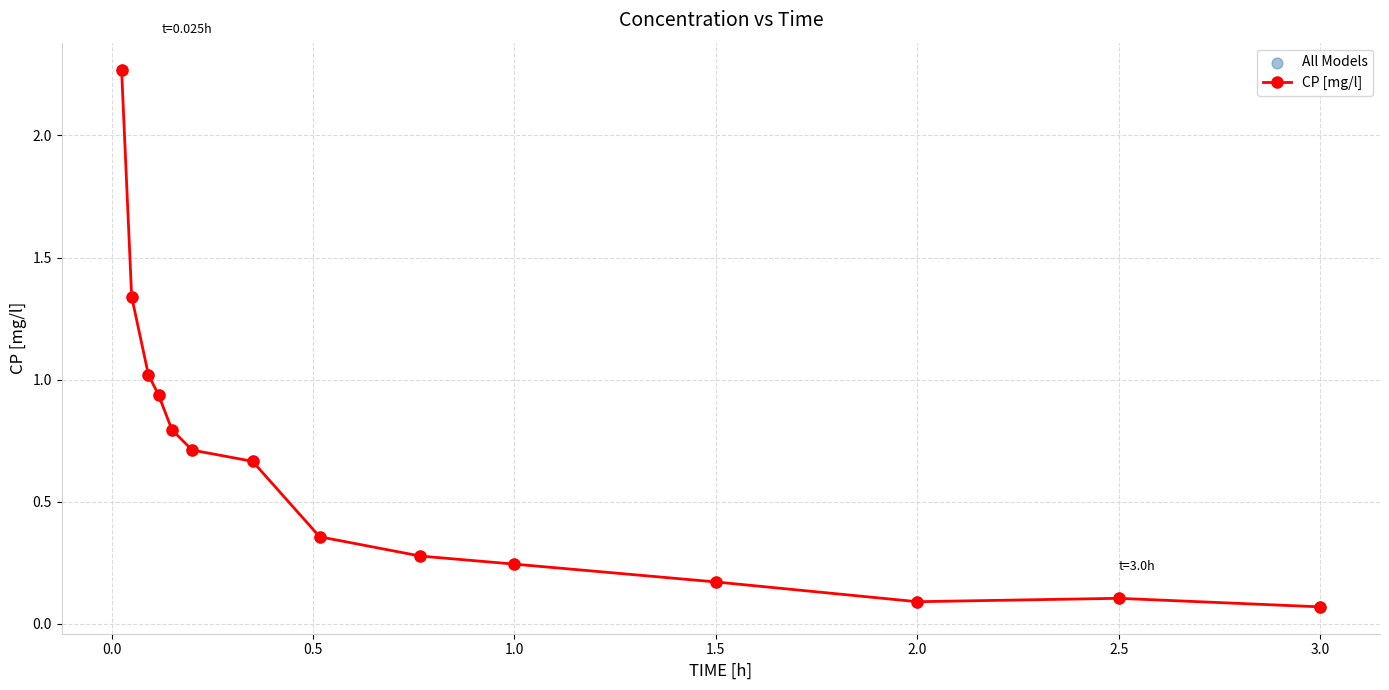

What is the difference between the maximum and minimum values?

2.2